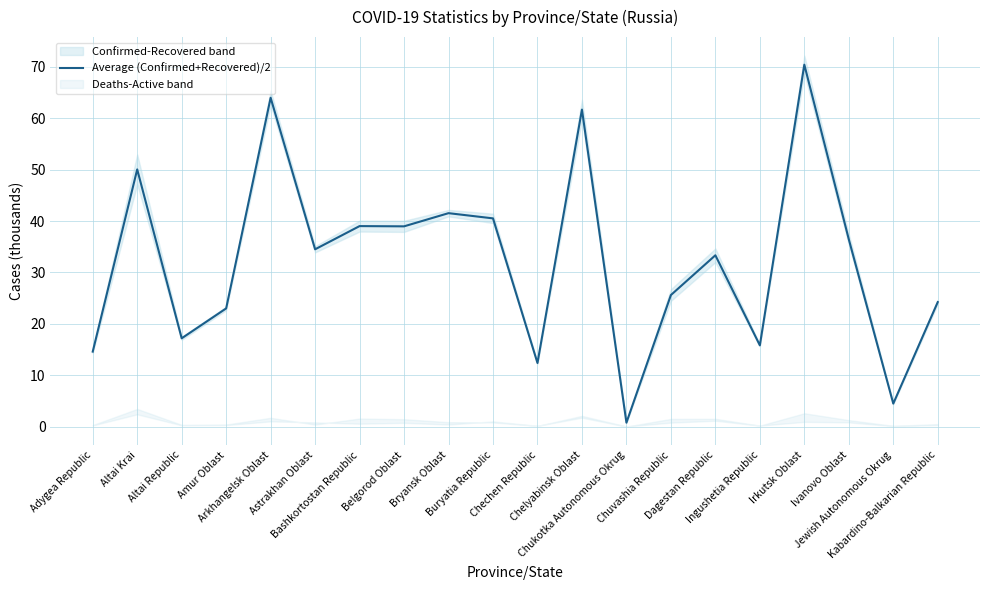

List the labels in order of value, largest first.

Irkutsk Oblast, Arkhangelsk Oblast, Chelyabinsk Oblast, Altai Krai, Bryansk Oblast, Buryatia Republic, Bashkortostan Republic, Belgorod Oblast, Ivanovo Oblast, Astrakhan Oblast, Dagestan Republic, Chuvashia Republic, Kabardino-Balkarian Republic, Amur Oblast, Altai Republic, Ingushetia Republic, Adygea Republic, Chechen Republic, Jewish Autonomous Okrug, Chukotka Autonomous Okrug